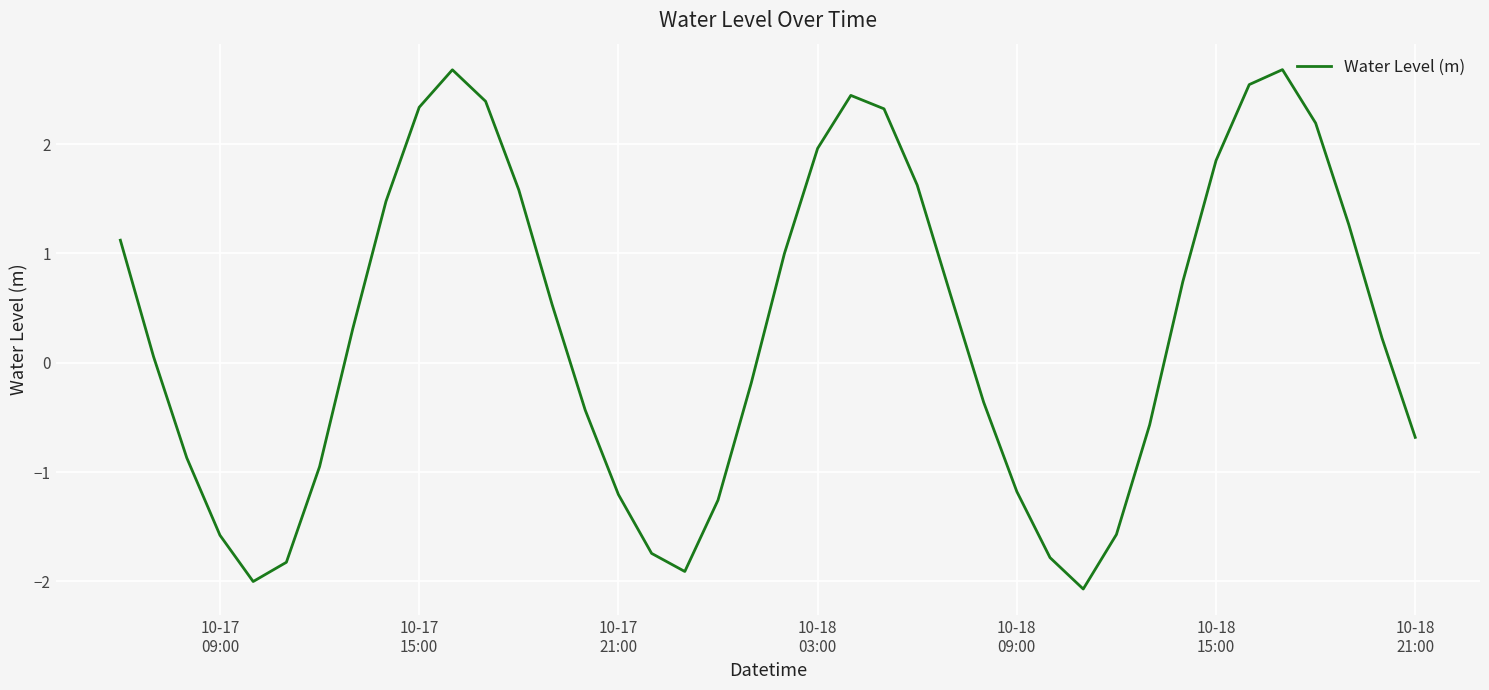

What is the difference between the maximum and minimum values?

4.7